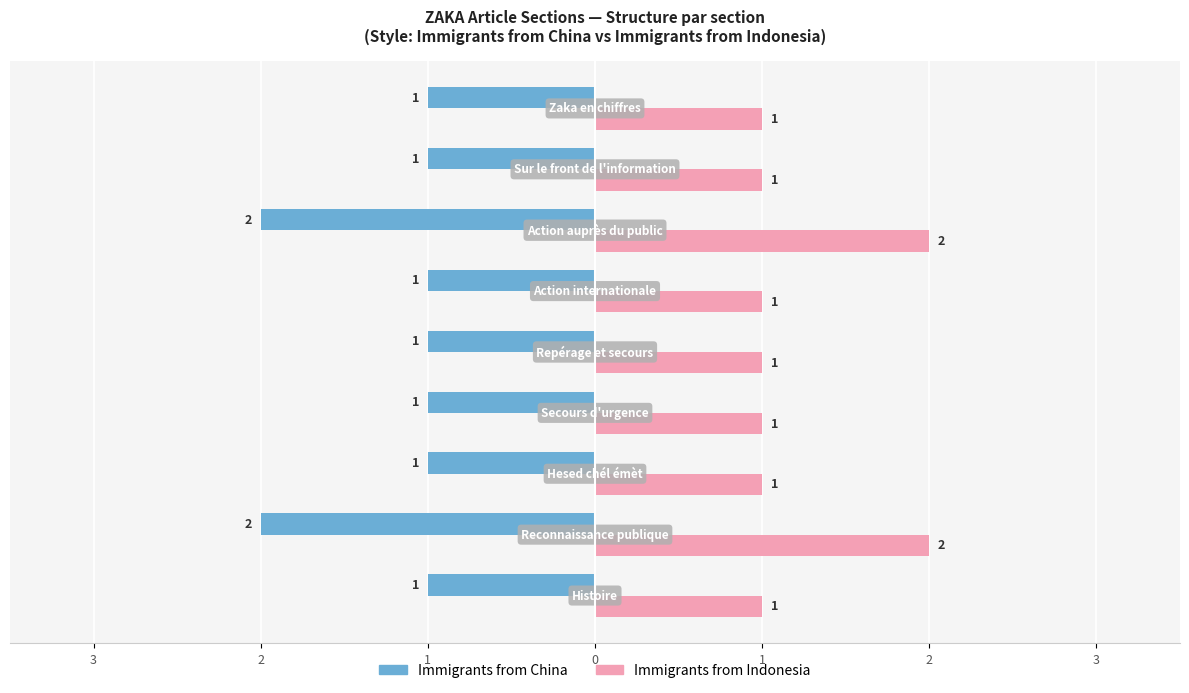

What is the difference between the maximum and minimum values in the Immigrants from China series?

1